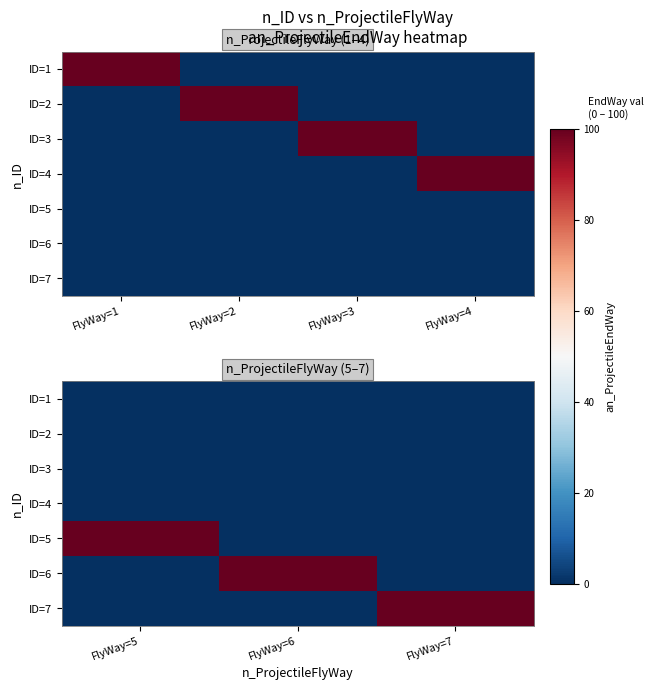

What is the total value across all series at FlyWay=7?

100